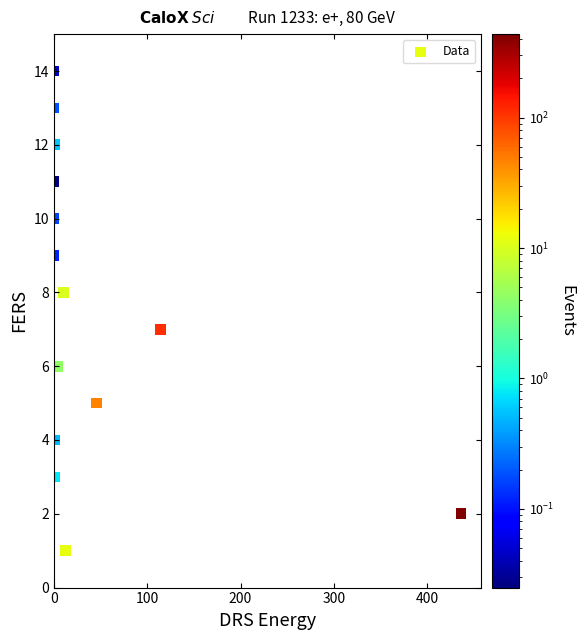

What is the range of Y values (max minus min)?

13